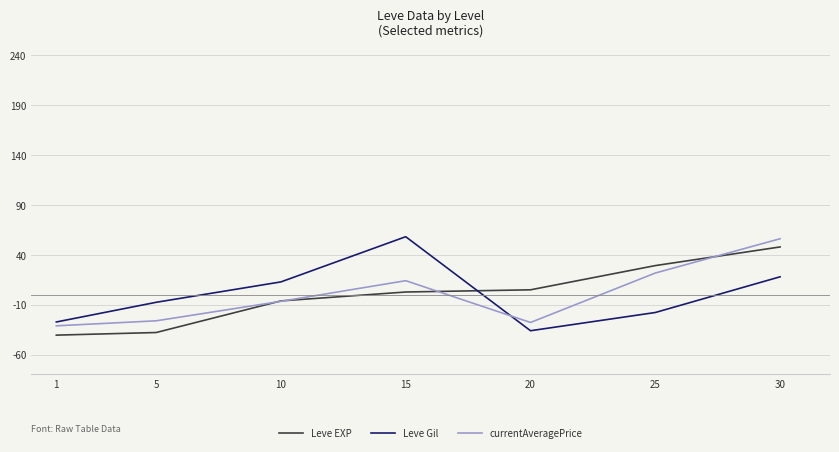

Reading left to right, transcribe all the data shown in this chart.

Leve EXP: -40.6	-37.9	-6.2	2.7	4.9	29.2	47.9
Leve Gil: -27.4	-7.6	12.8	58.2	-36.1	-17.9	18.0
currentAveragePrice: -31.2	-26.2	-6.7	14.1	-27.8	21.7	56.1